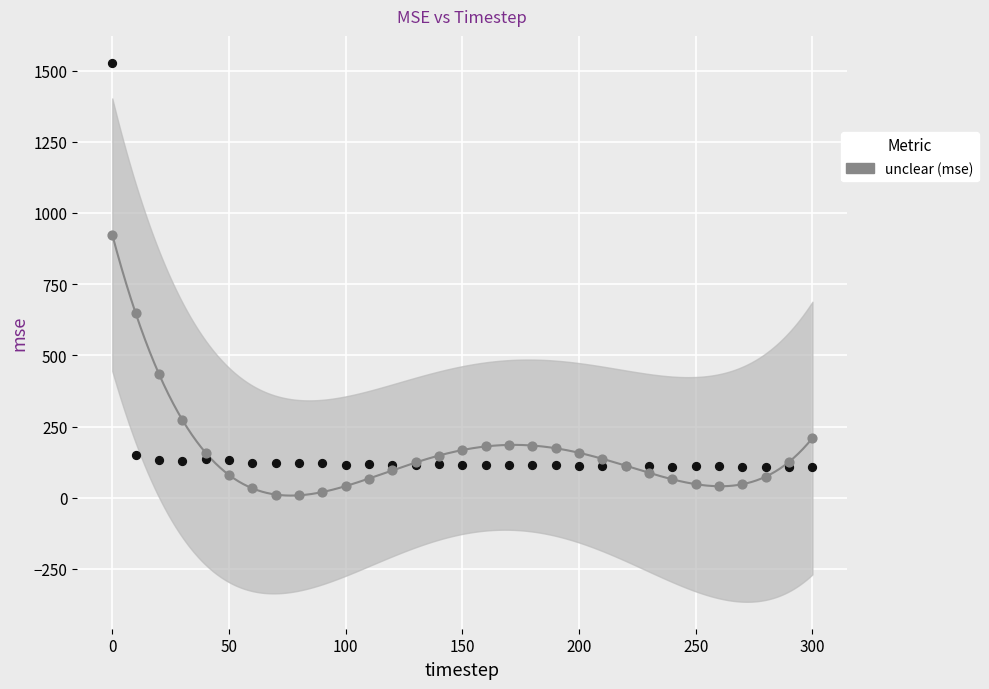

Across all series, what Y value is closest to 767?

648.4